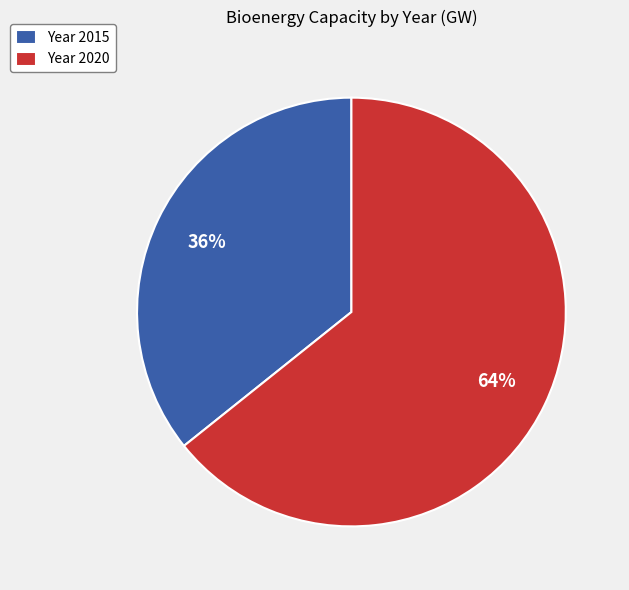

What is the smallest slice in the pie chart?

Year 2015